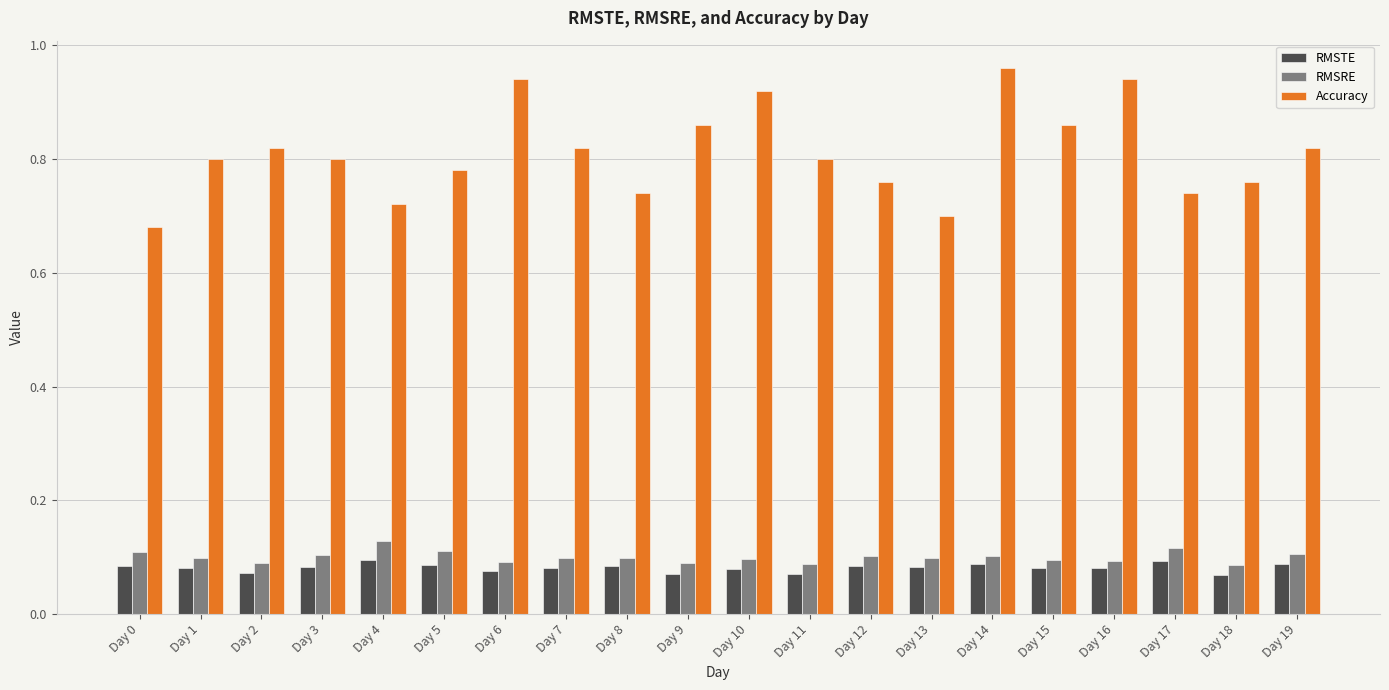

Which series has the widest spread of values?

Accuracy